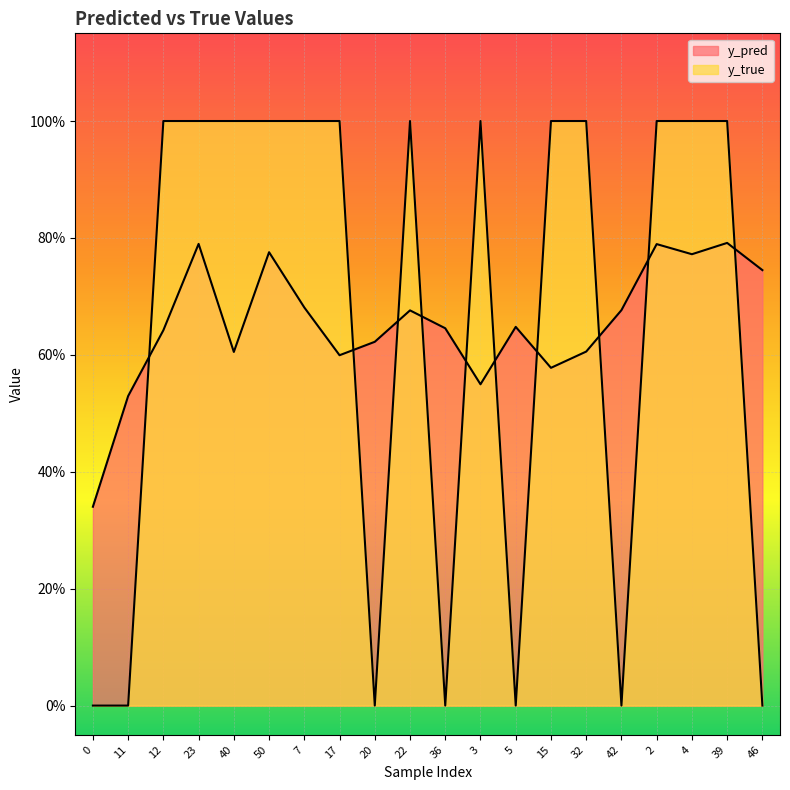

List the labels in order of y_true value, largest first.

12, 23, 40, 50, 7, 17, 22, 3, 15, 32, 2, 4, 39, 0, 11, 20, 36, 5, 42, 46